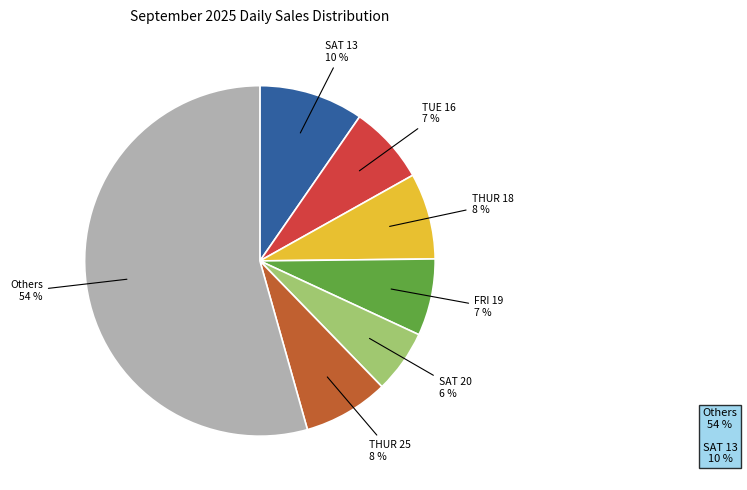

To the nearest percent, what is the average slice percentage?

14%